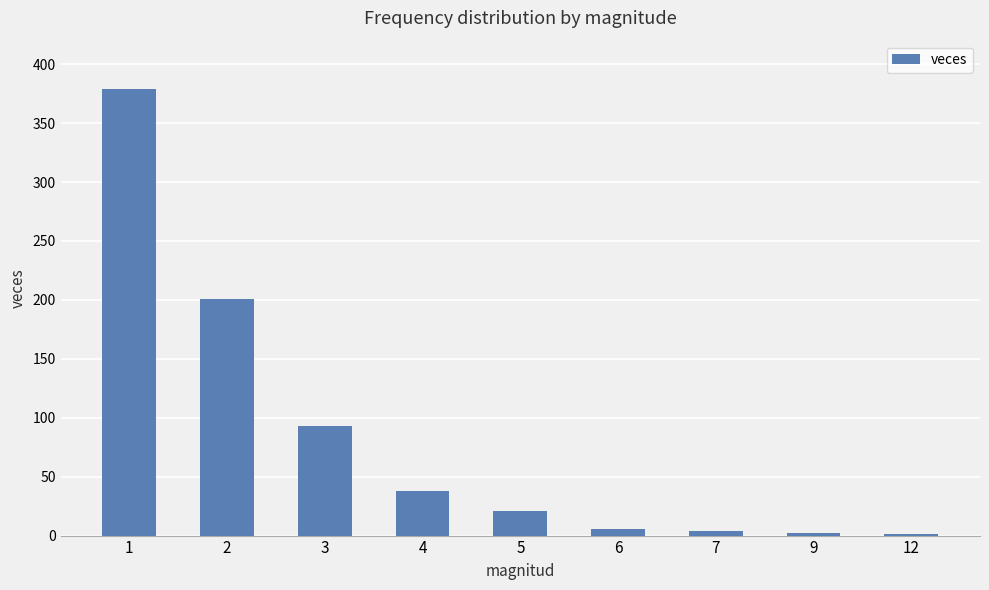

What is the greatest value displayed?

379